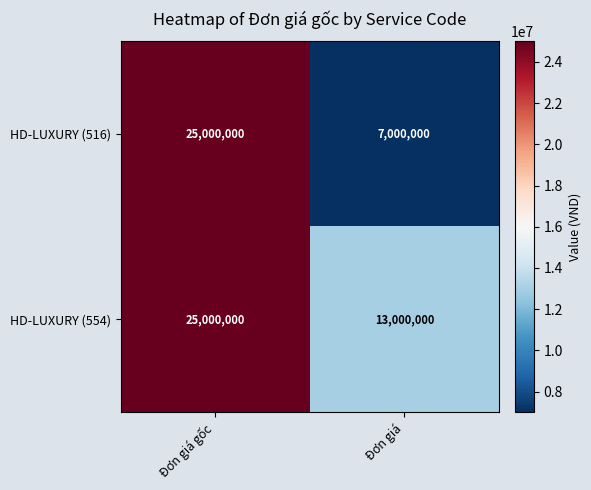

What is the difference between the highest and lowest values at Đơn giá?

6000000